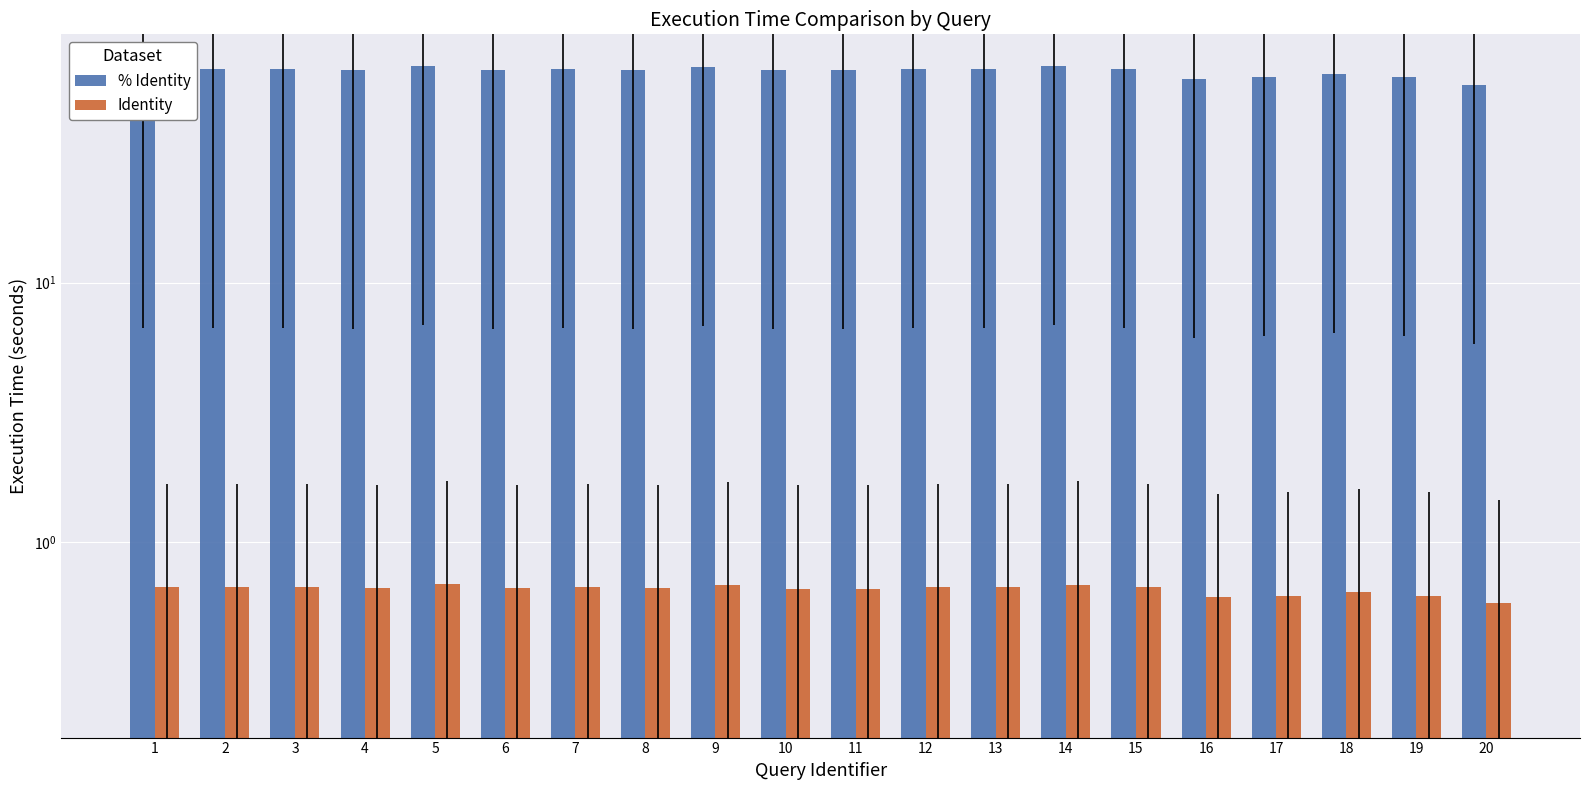

What is the value of the % Identity bar at the 12th from the left?

67.1